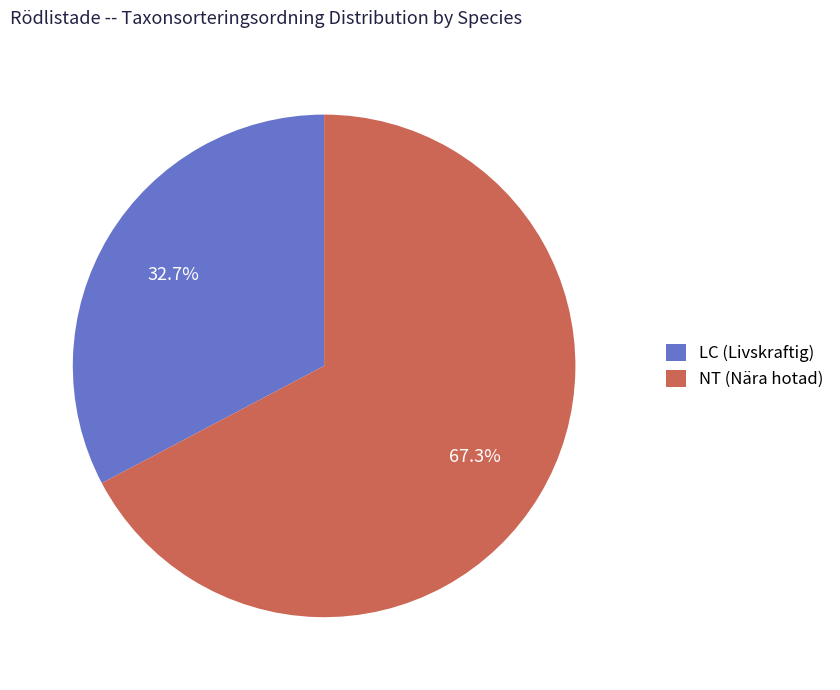

Between NT (Nära hotad) and LC (Livskraftig), which is larger?

NT (Nära hotad)